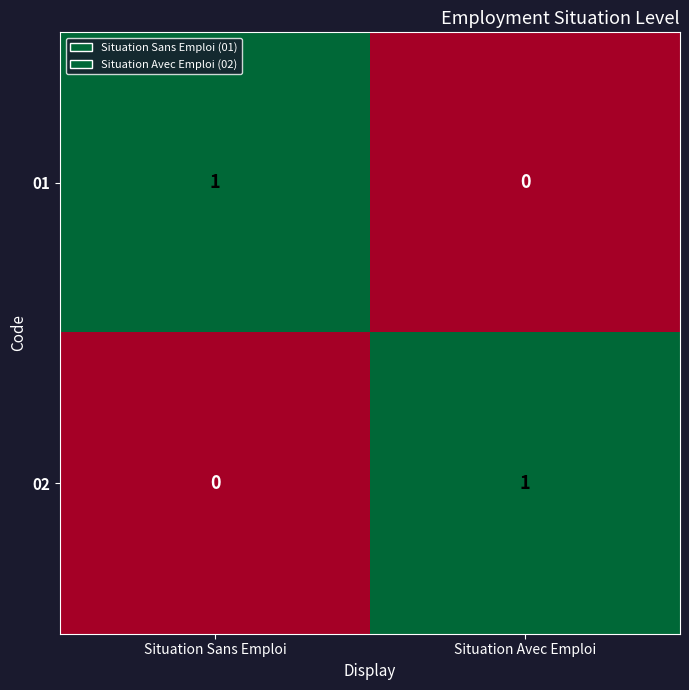

At which label does 01 reach its peak?

Situation Sans Emploi